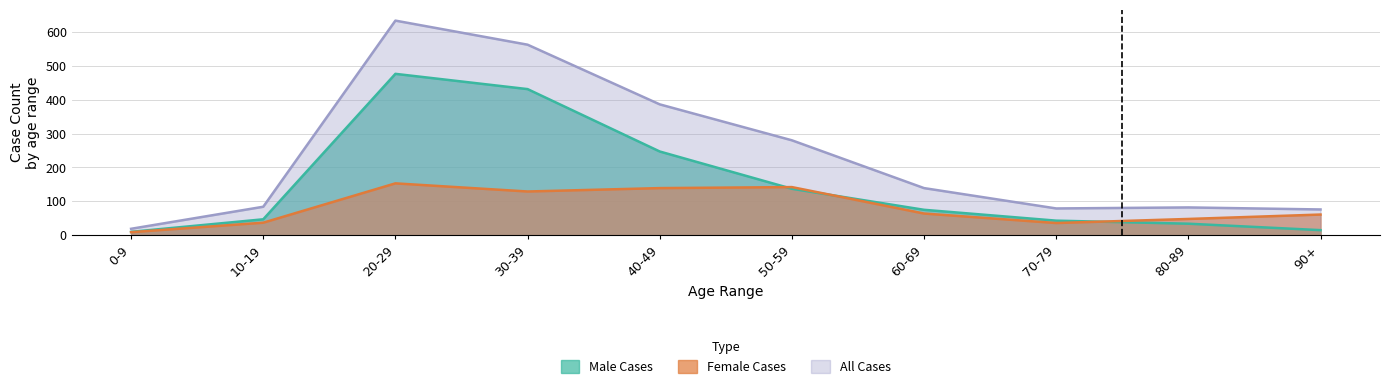

Reading left to right, what are all the values shown in this chart?

Male Cases: 0-9=10	10-19=47	20-29=476	30-39=431	40-49=247	50-59=137	60-69=75	70-79=43	80-89=34	90+=15
Female Cases: 0-9=9	10-19=37	20-29=153	30-39=129	40-49=139	50-59=142	60-69=64	70-79=36	80-89=48	90+=61
All Cases: 0-9=19	10-19=84	20-29=633	30-39=562	40-49=386	50-59=280	60-69=139	70-79=79	80-89=82	90+=76